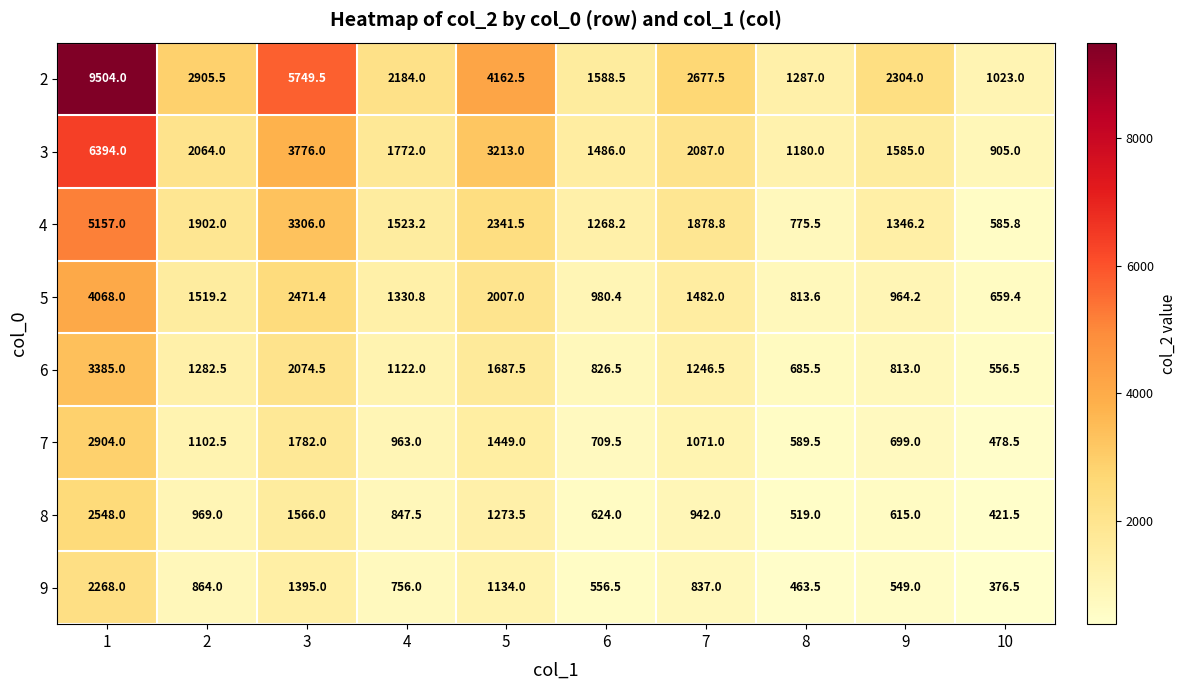

What is the average value of the 7 series?

1174.8